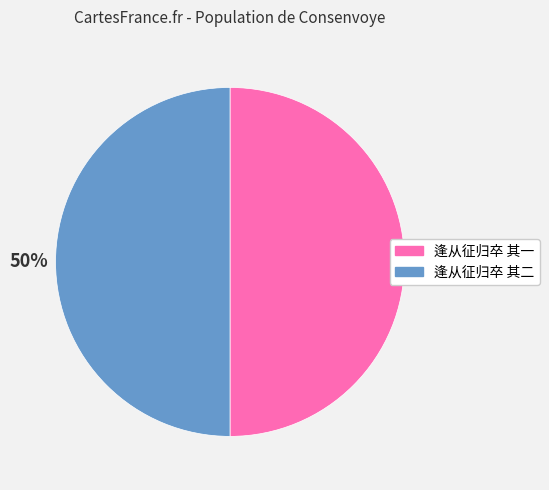

What percentage is the 逢从征归卒 其二 slice, to the nearest percent?

50%